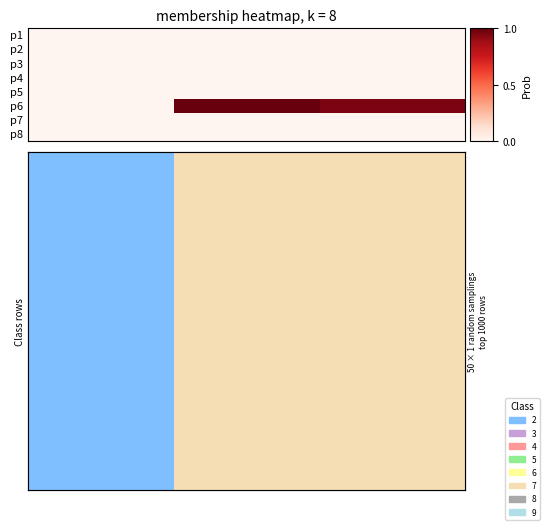

Between 0 and 1, which is larger?

1